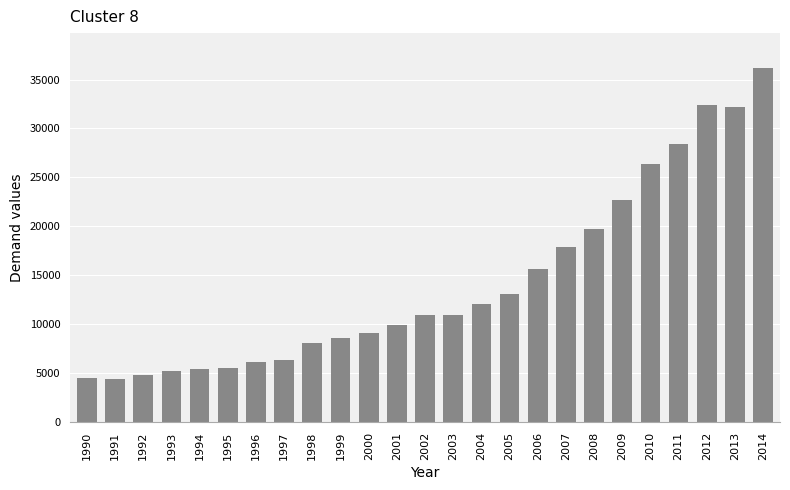

What is the approximate value at 1993, to the nearest 50?

5200